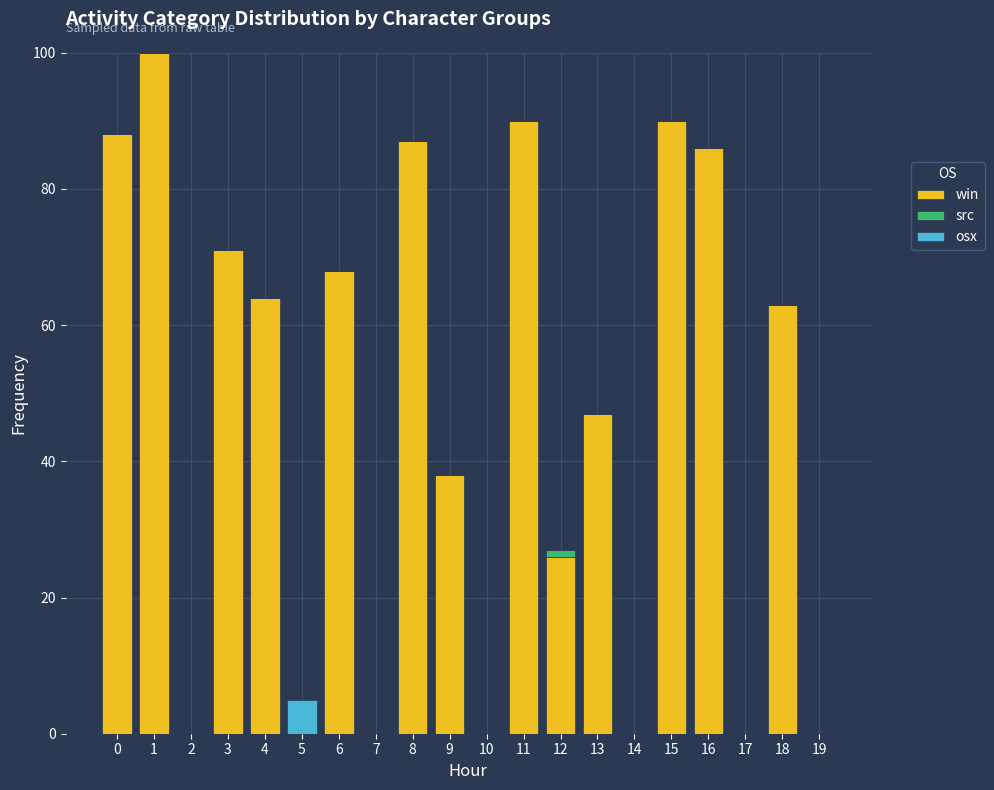

What is the sum of the win values at 6 and 3?

139